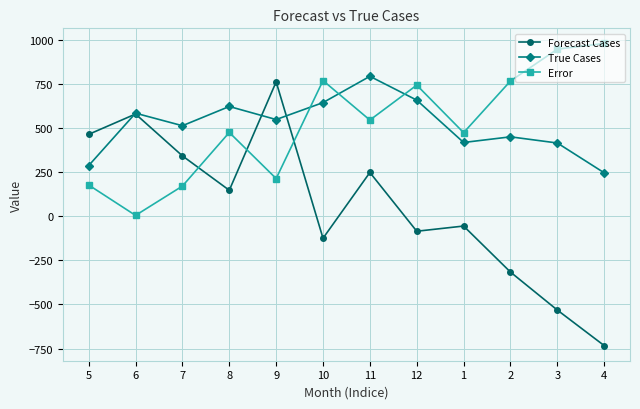

Is the value of Error at 8 greater than the value of True Cases at 5?

Yes